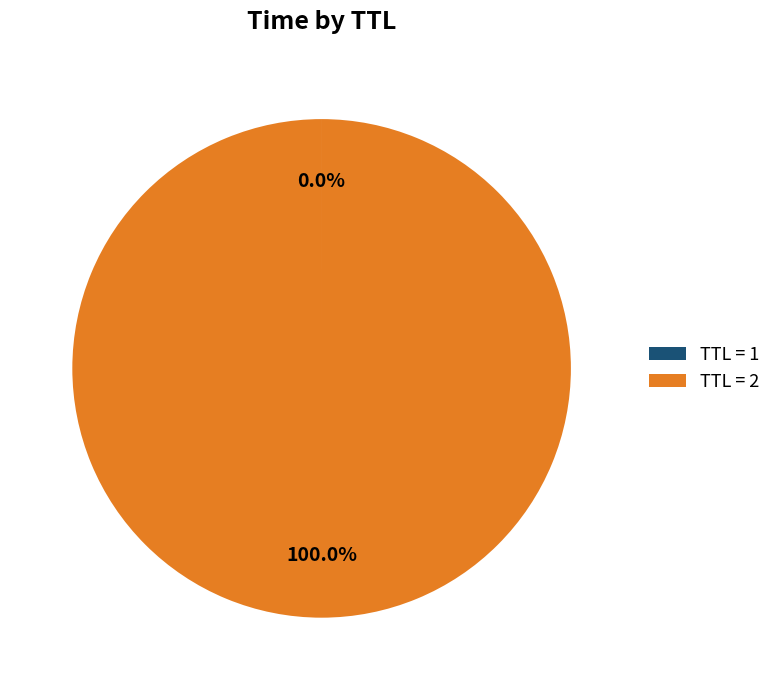

Which category has the biggest portion of the pie?

TTL = 2